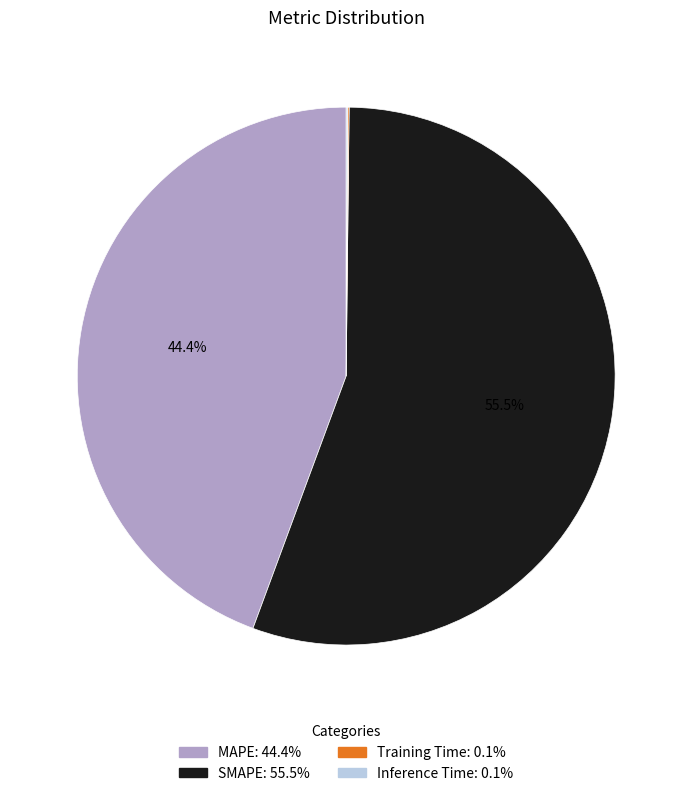

Does MAPE represent more than half of the total?

No